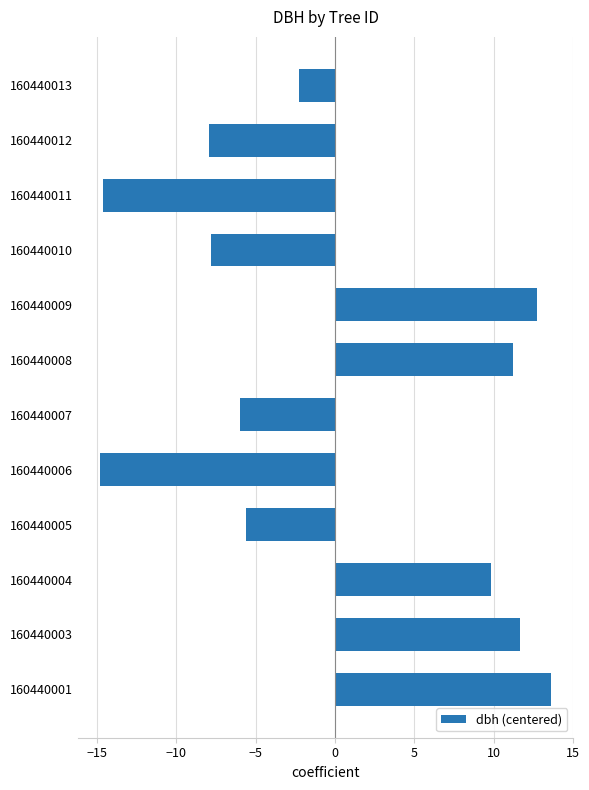

Where is the data nearest to the value 0?

160440013